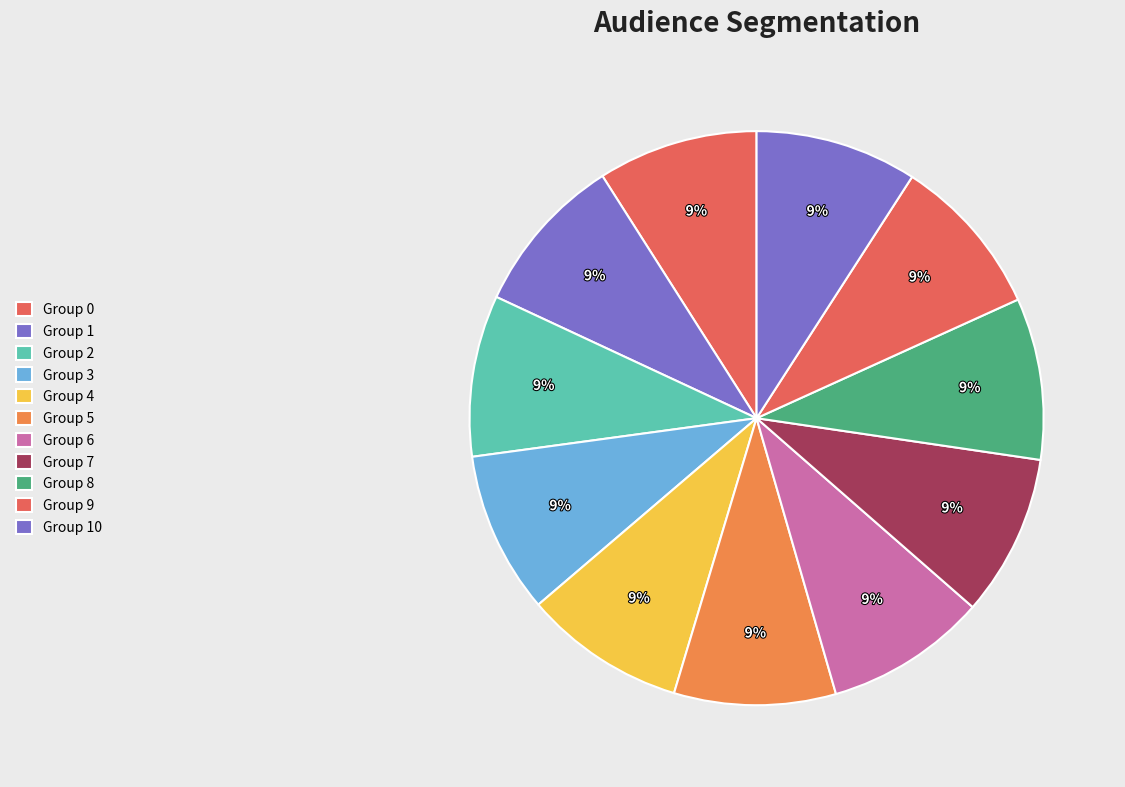

How many segments does this pie chart have?

11